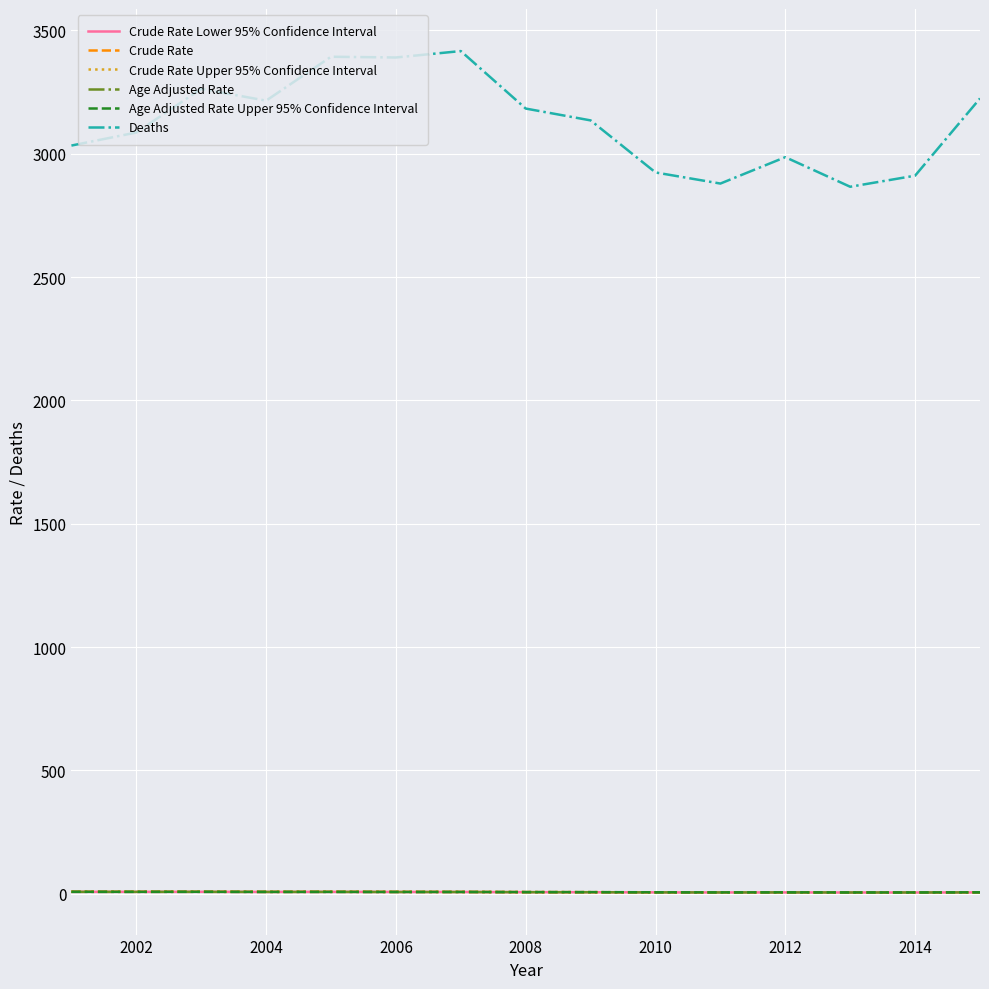

True or false: Age Adjusted Rate and Deaths intersect in this chart.

False